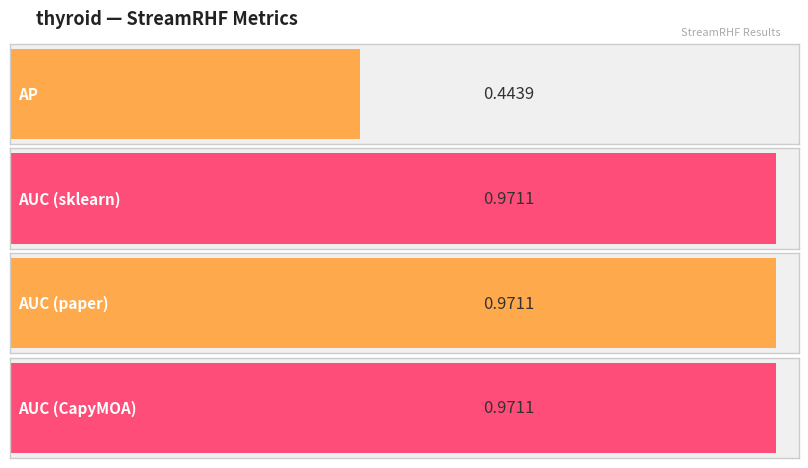

What is the approximate value at AUC (CapyMOA)?

1.0